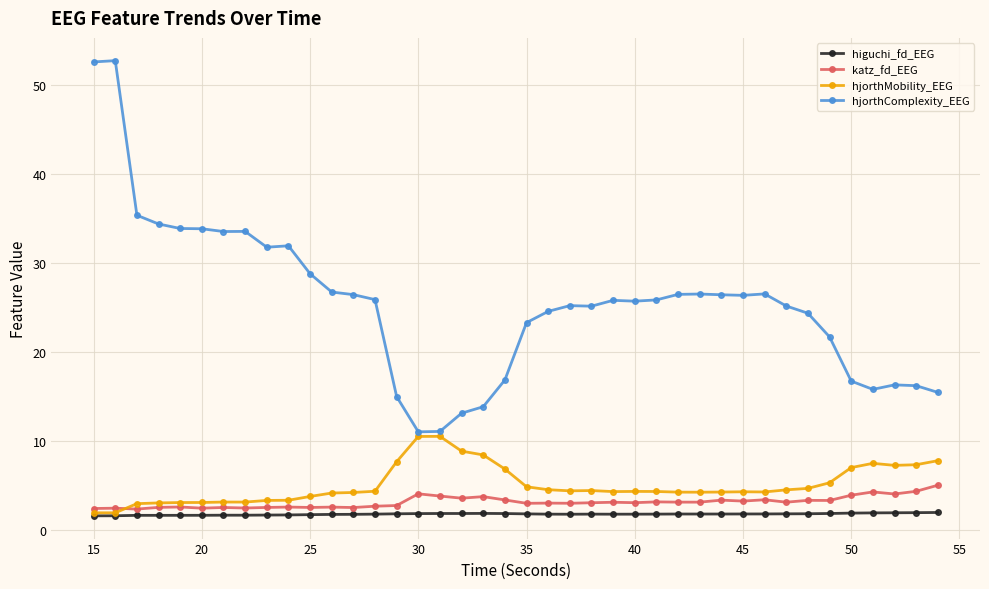

Which series has the widest spread of values?

hjorthComplexity_EEG